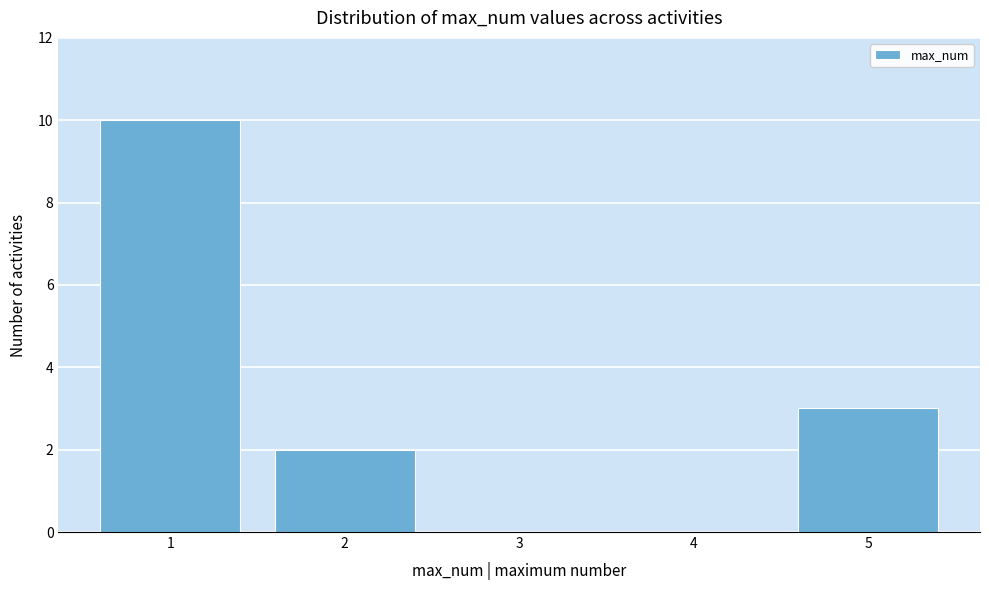

Reading left to right, extract all data points from this chart.

1=10	2=2	3=0	4=0	5=3